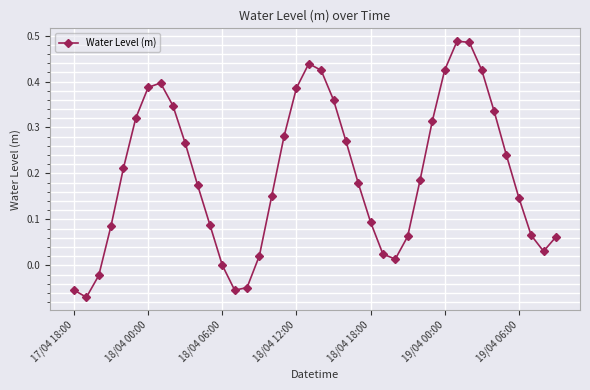

True or false: there are more than 2 points higher than both neighbors.

True